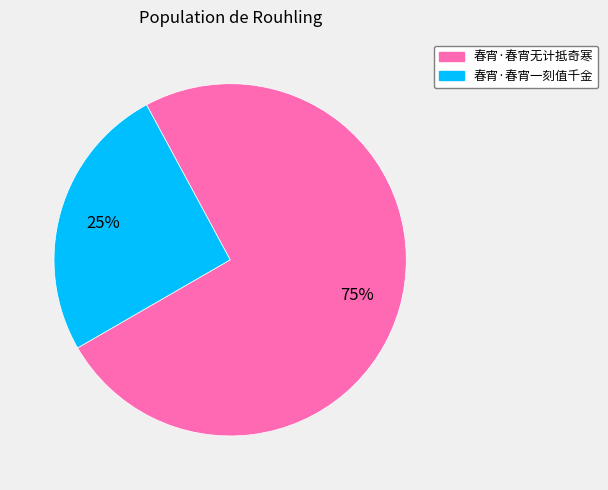

How many segments does this pie chart have?

2